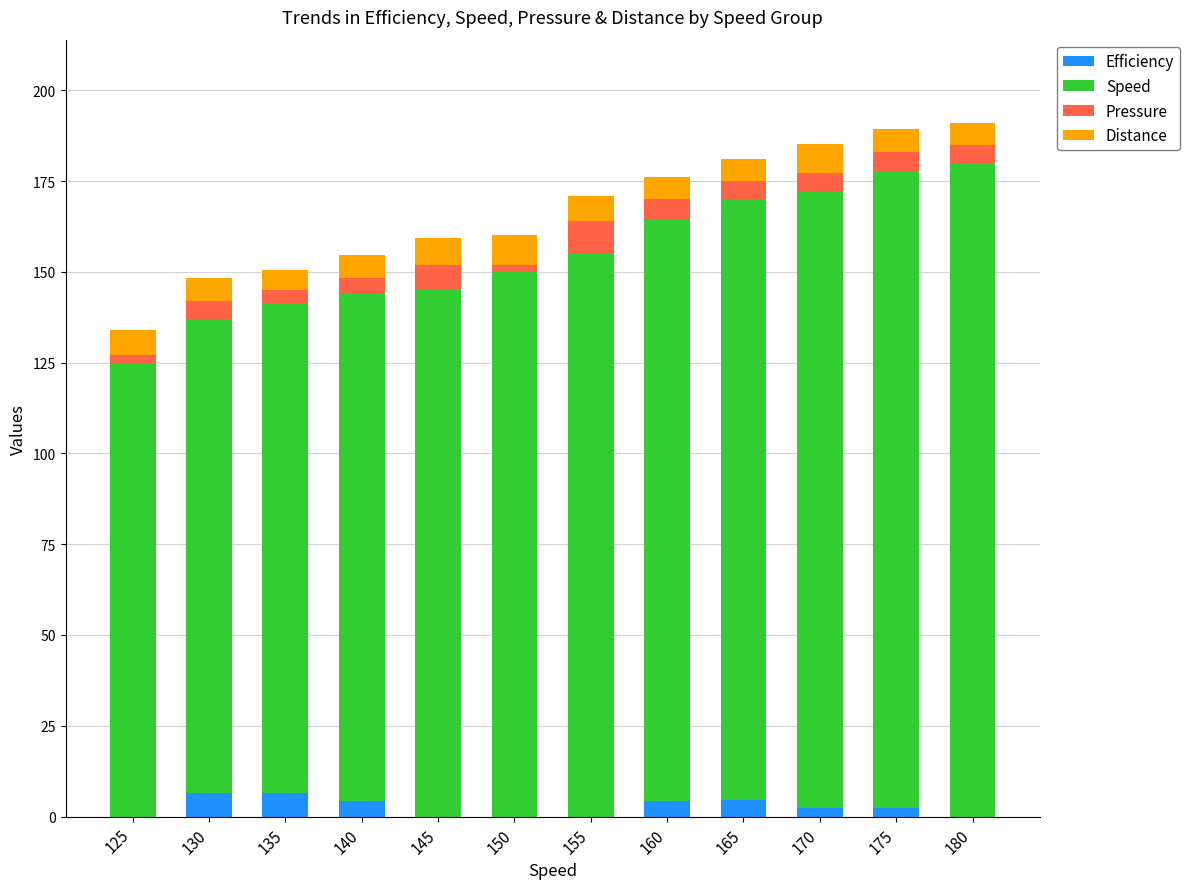

What is the maximum value for Efficiency?

6.6